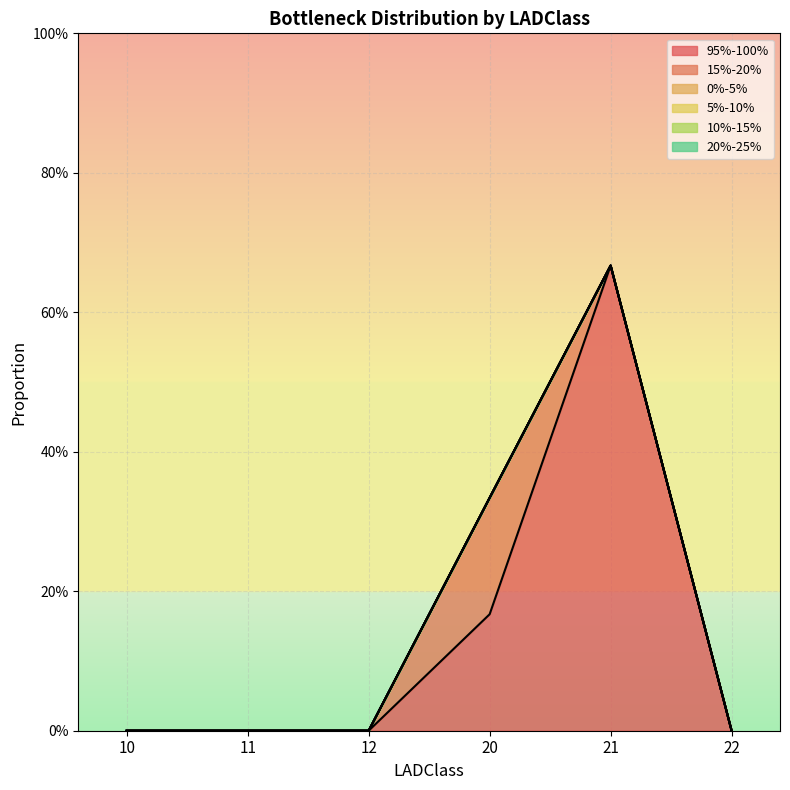

How many distinct data groups are displayed?

6